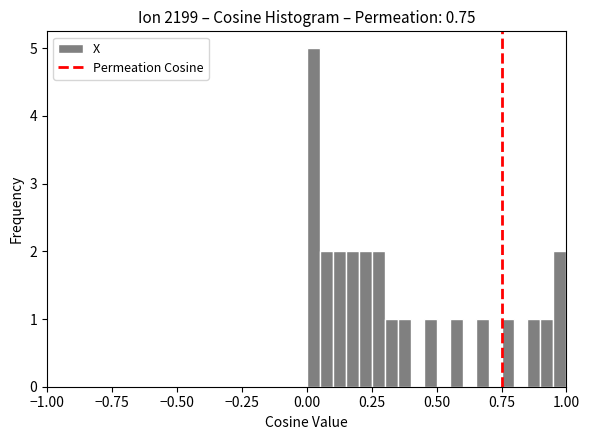

Around what value on the x-axis is the tallest bar? Give the approximate position of its centre, as read against the axis.

0.05